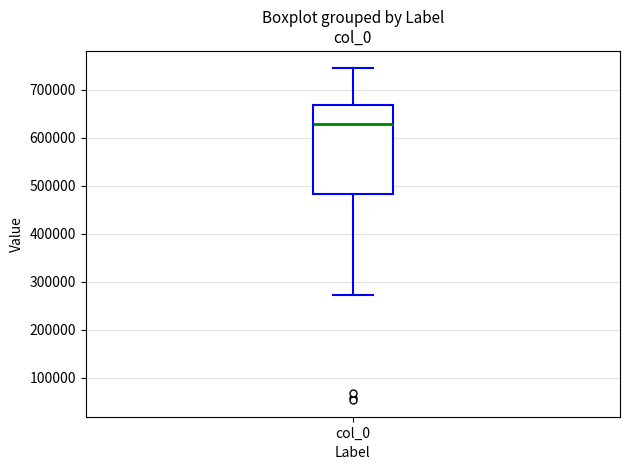

Where does the upper whisker of the box for col_0 end on the y-axis? The values are not printed on the chart, so give them approximately, as read against the axis.

750000